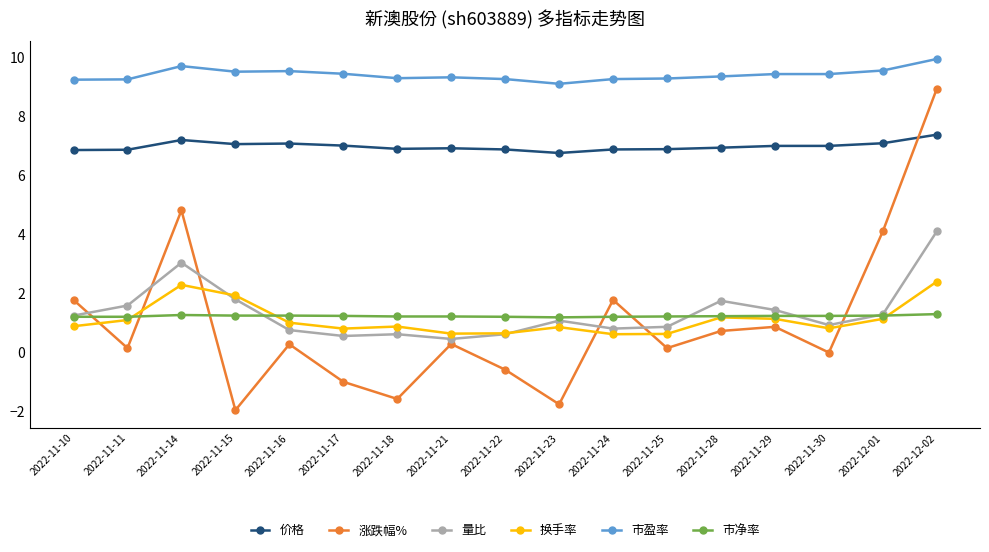

How many data points does each series have?

17